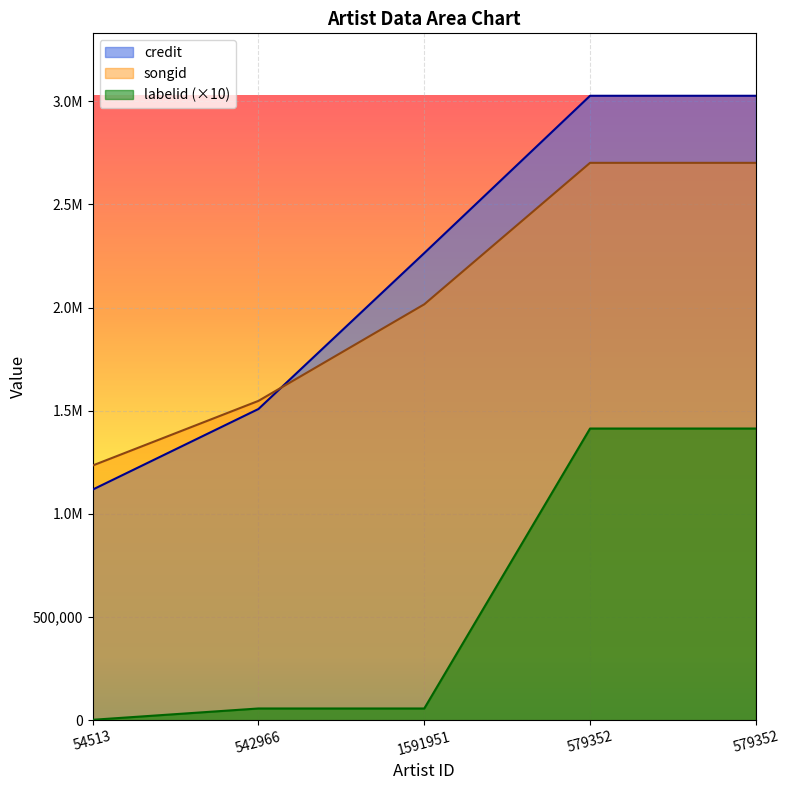

Between 542966 and 54513, which is larger?

542966